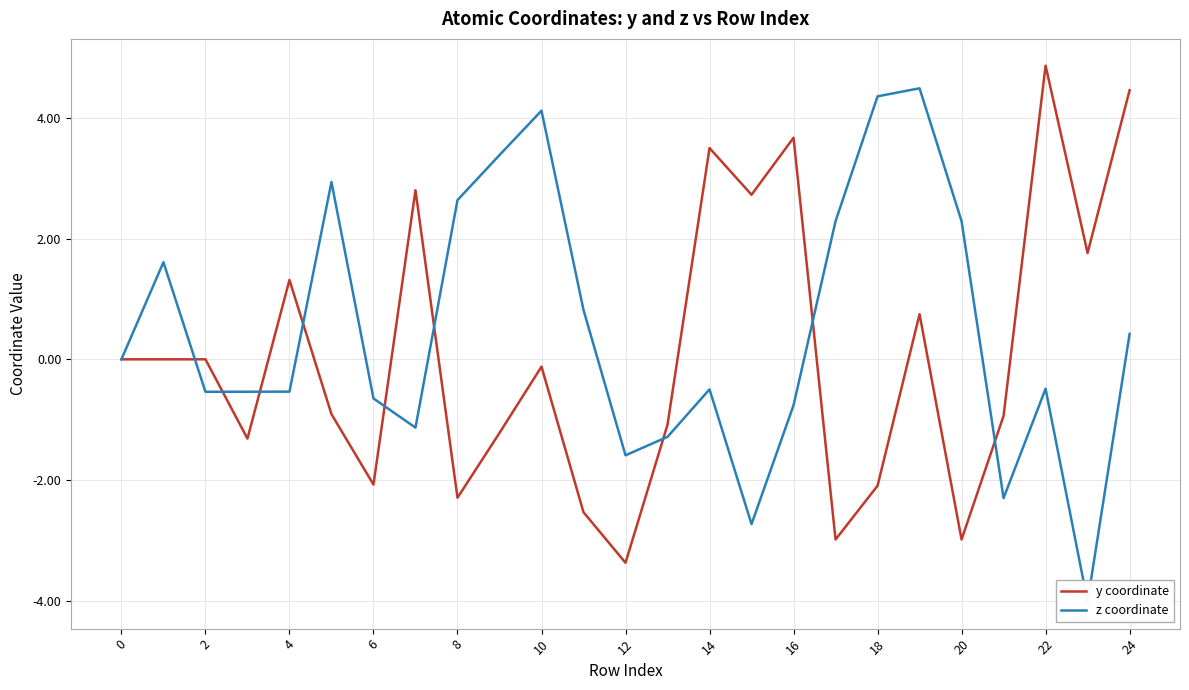

What is the maximum value for y coordinate?

4.9